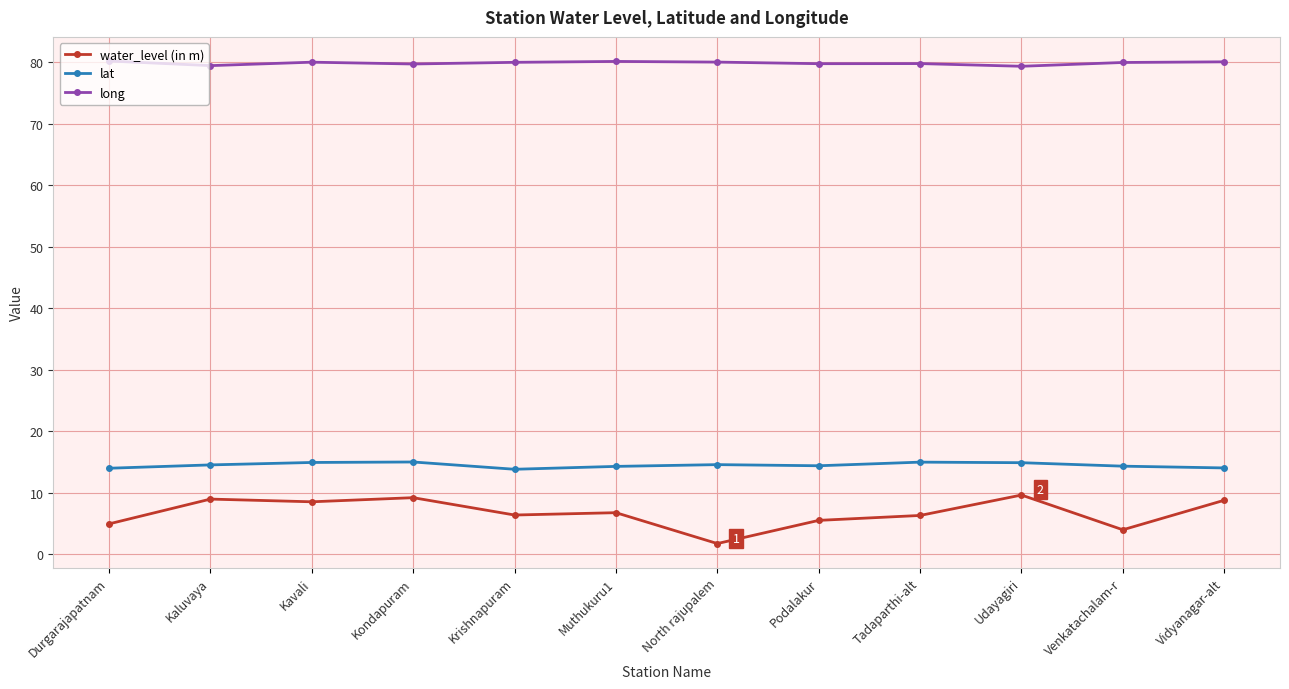

Does the chart display data point markers on the line(s)?

Yes